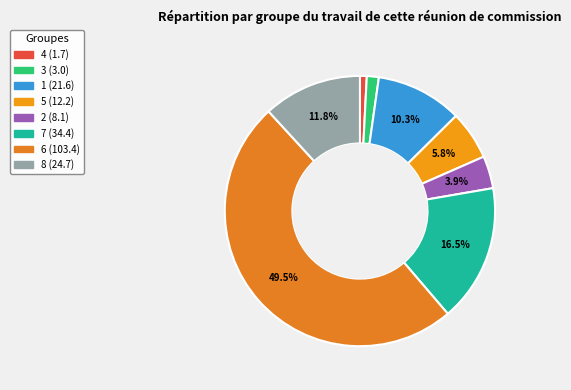

Is the sum of 2 and 6 greater than half?

Yes